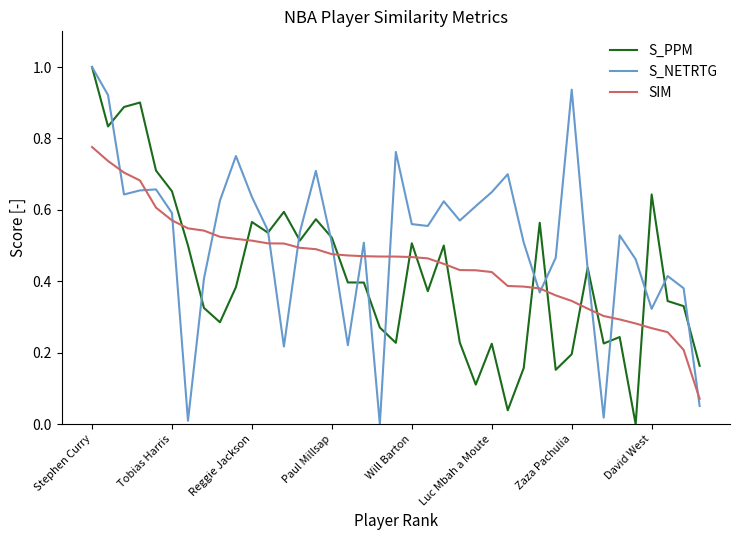

What is the maximum value shown in the chart?

1.0